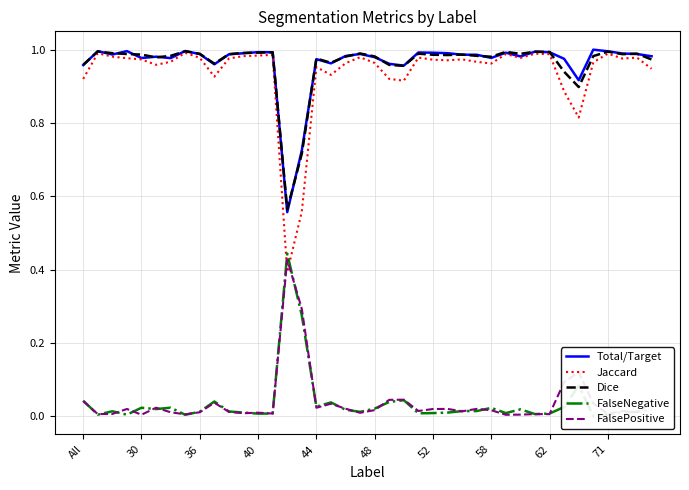

At how many categories does at least one series exceed 0?

40